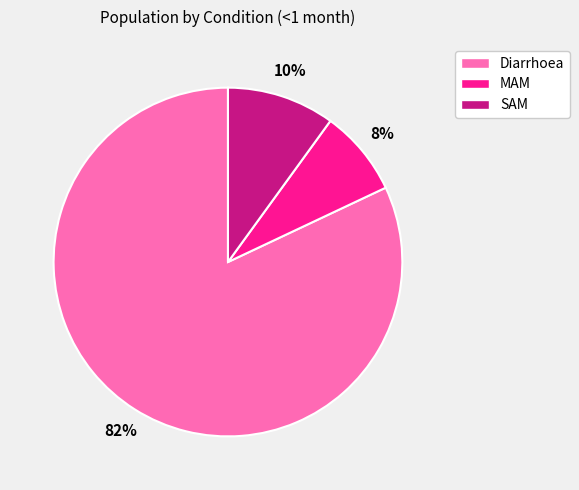

Rank the categories by value from highest to lowest.

Diarrhoea, SAM, MAM